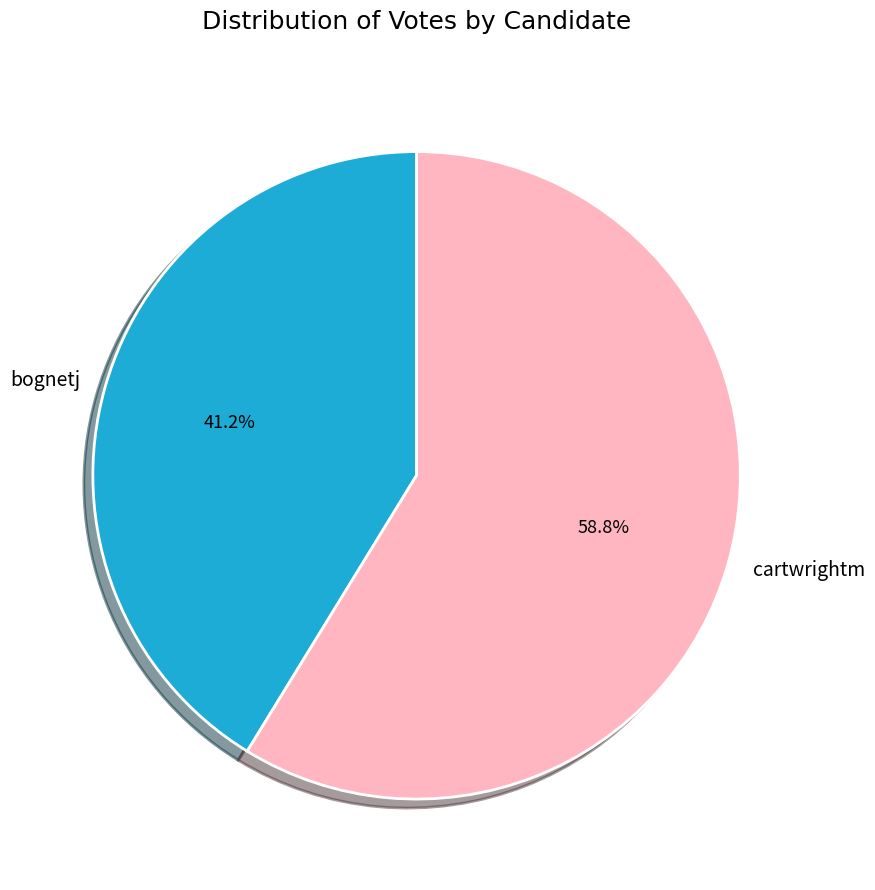

What is the total percentage of cartwrightm and bognetj?

100.0%